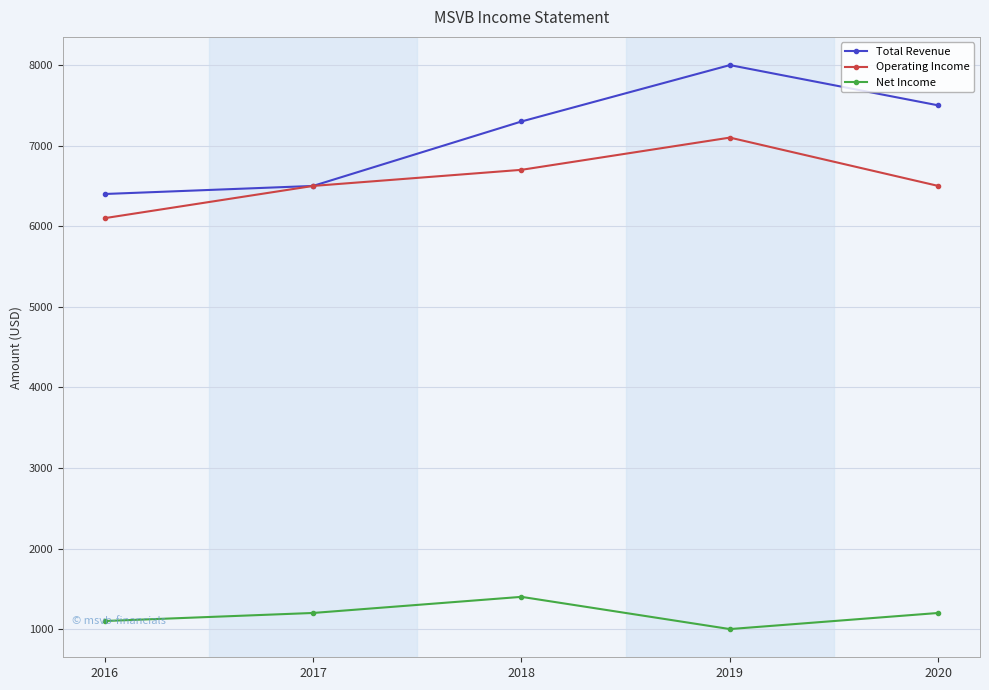

At which category does Total Revenue reach its first local peak?

2019